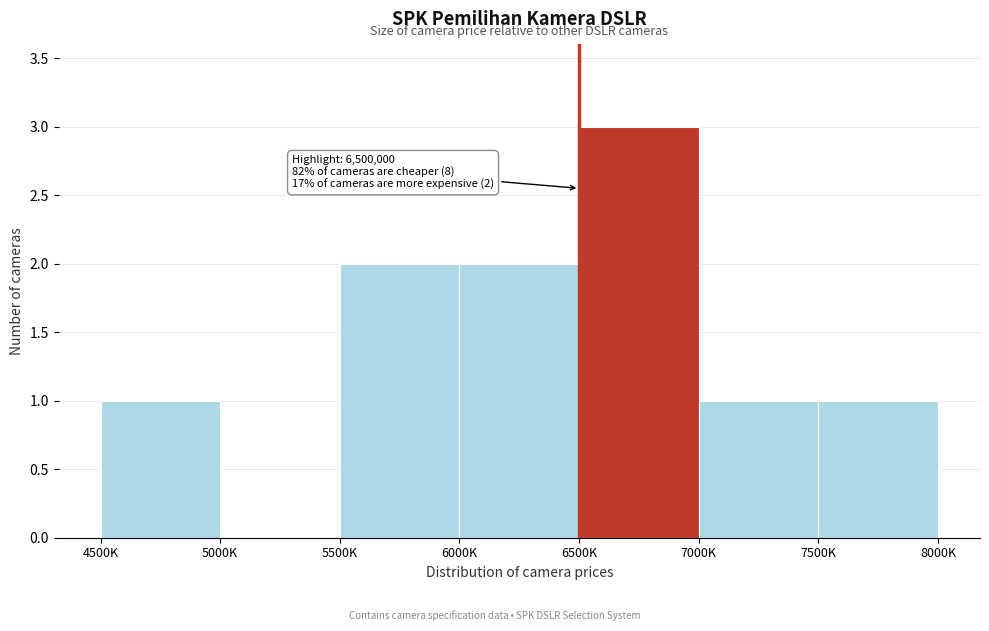

Reading right to left, list all the values displayed in this chart.

7500K=1	7000K=1	6500K=3	6000K=2	5500K=2	5000K=0	4500K=1